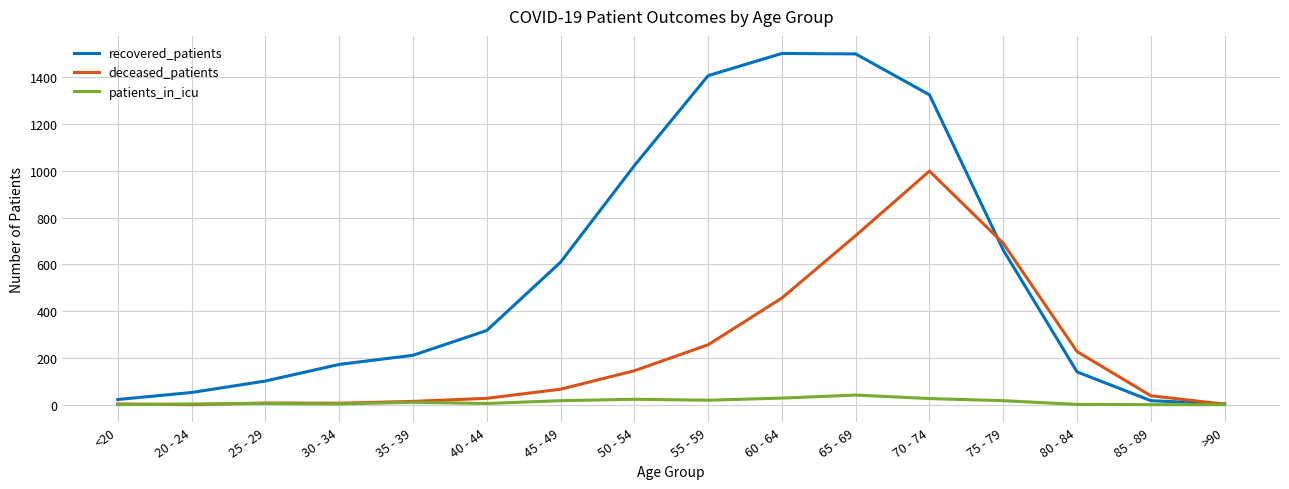

What position from the left is >90?

16